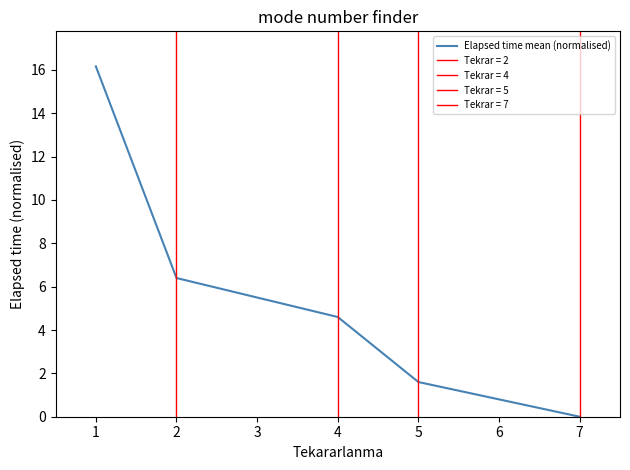

True or false: Elapsed time mean (normalised) has a value of 2.1 at 2.

False